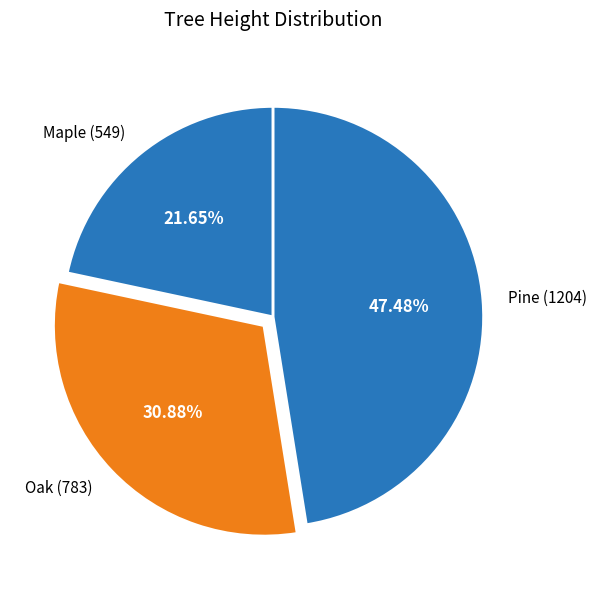

Approximately how many times larger is the value at Oak compared to Pine?

0.7